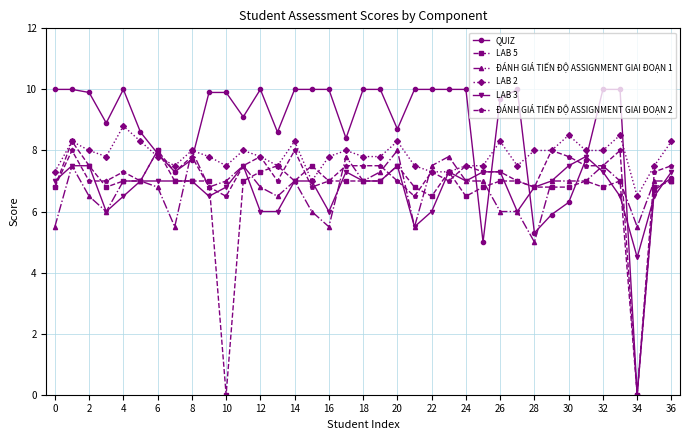

What is the value of the LAB 5 point at the 18th from the left?

7.0